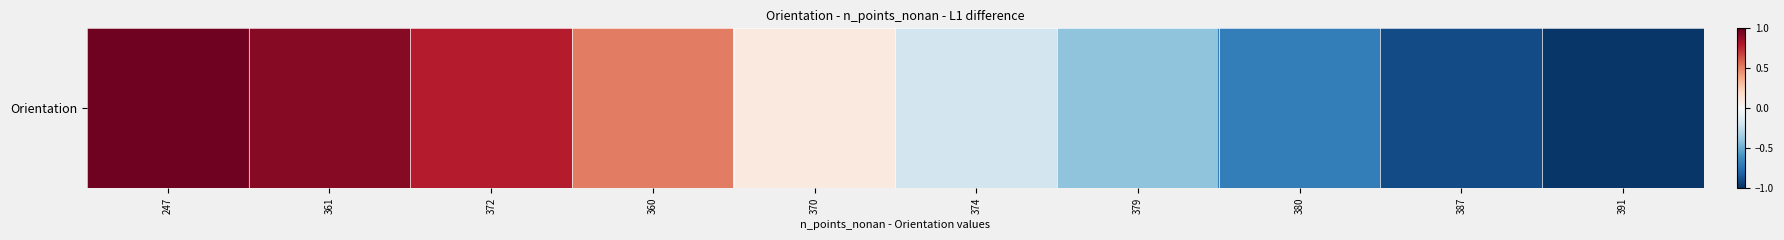

True or false: the data shows 1.1 at 372.

False